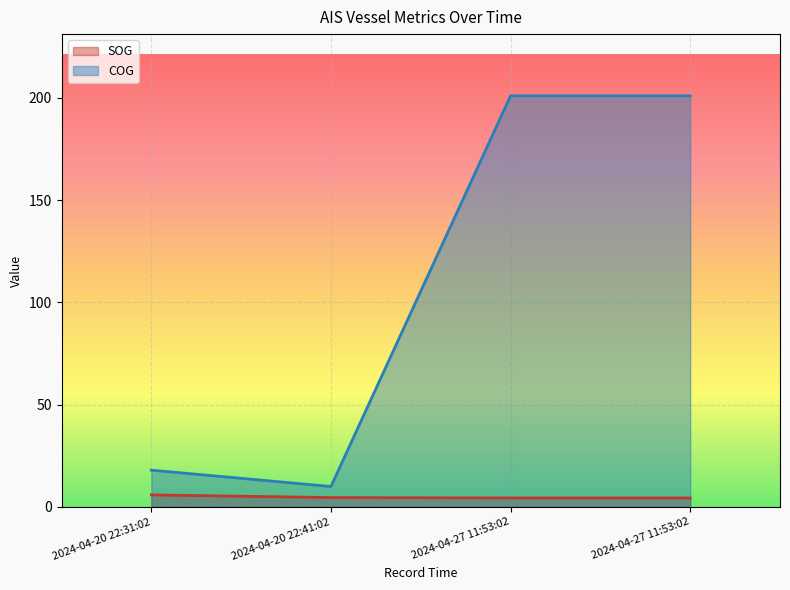

Which series has the largest range (max minus min)?

COG